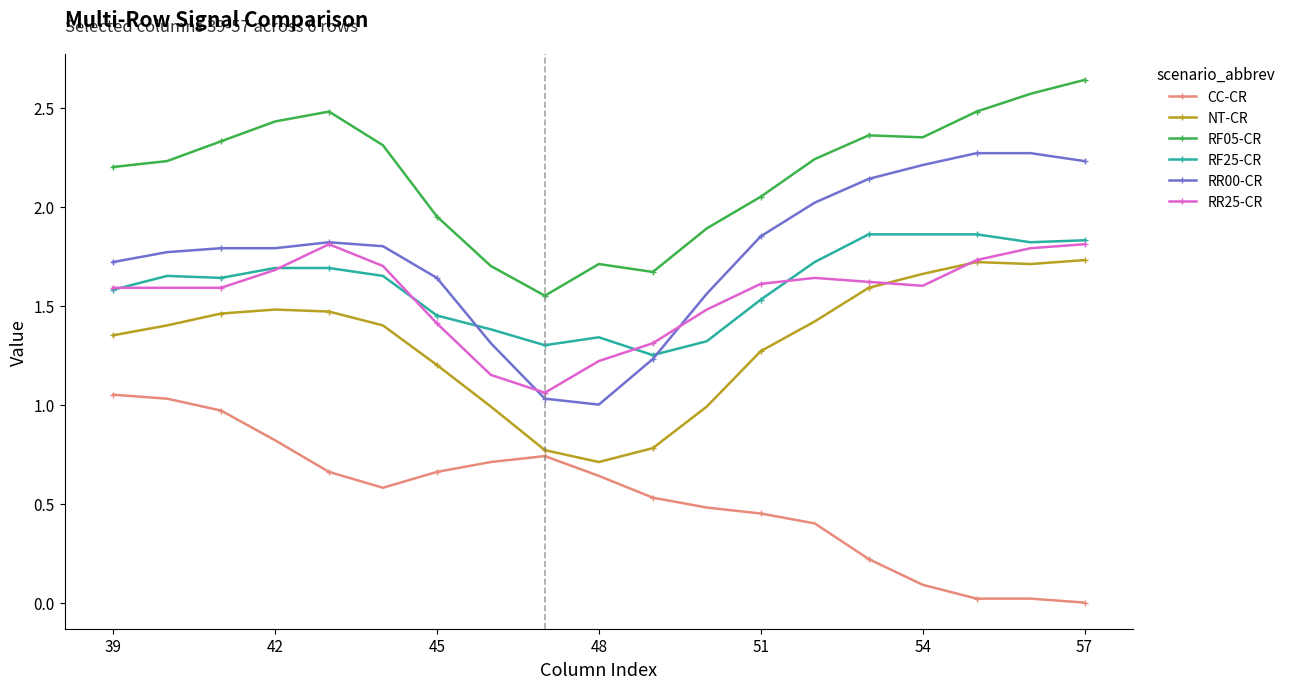

Which series has the largest range (max minus min)?

RR00-CR